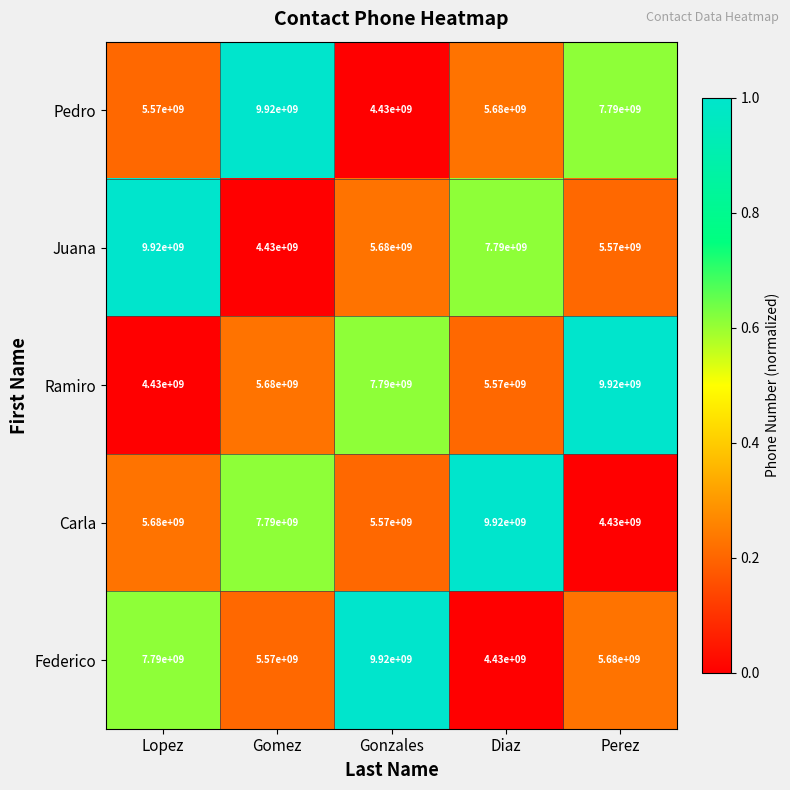

What is the minimum value for Federico?

4430000000